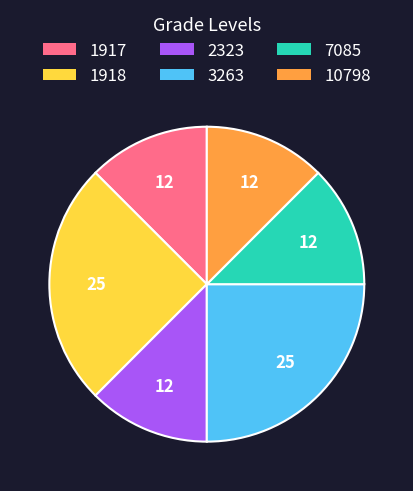

Is 1917 the majority of the pie?

No